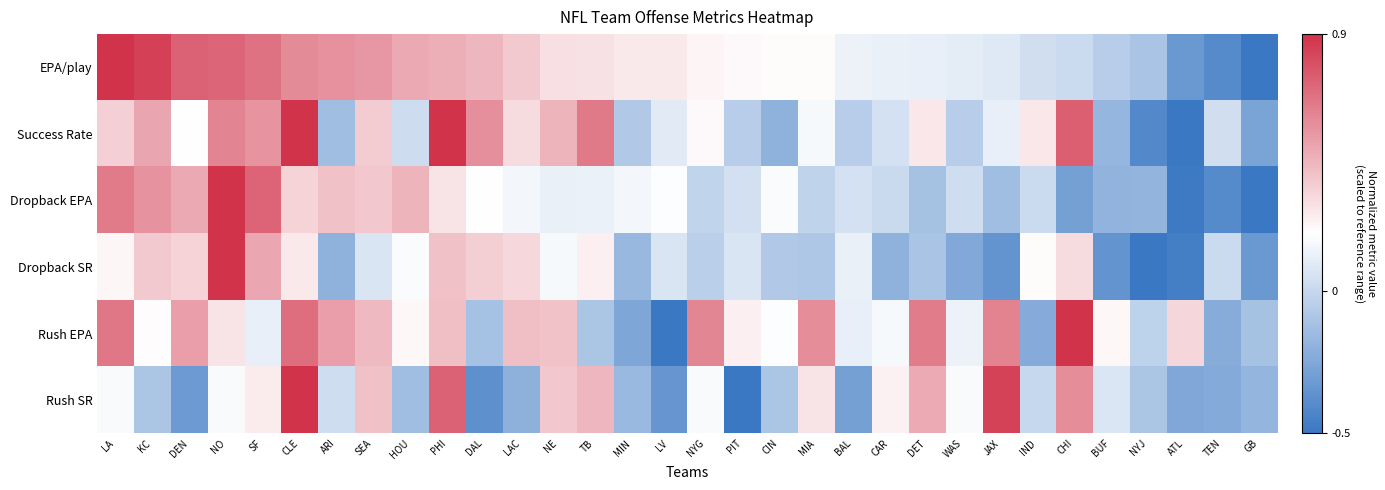

Reading right to left, transcribe all the data shown in this chart.

EPA/play: GB=-0.5	TEN=-0.4	ATL=-0.3	NYJ=-0.1	BUF=-0.1	CHI=0.0	IND=0.0	JAX=0.1	WAS=0.1	DET=0.1	CAR=0.1	BAL=0.1	MIA=0.2	CIN=0.2	PIT=0.2	NYG=0.2	LV=0.3	MIN=0.3	TB=0.3	NE=0.3	LAC=0.4	DAL=0.4	PHI=0.5	HOU=0.5	SEA=0.6	ARI=0.6	CLE=0.6	SF=0.7	NO=0.7	DEN=0.7	KC=0.8	LA=0.9
Success Rate: GB=-0.3	TEN=0.0	ATL=-0.5	NYJ=-0.4	BUF=-0.2	CHI=0.7	IND=0.3	JAX=0.1	WAS=-0.1	DET=0.3	CAR=0.0	BAL=-0.1	MIA=0.2	CIN=-0.2	PIT=-0.1	NYG=0.2	LV=0.1	MIN=-0.1	TB=0.7	NE=0.5	LAC=0.3	DAL=0.6	PHI=0.9	HOU=0.0	SEA=0.4	ARI=-0.1	CLE=0.9	SF=0.6	NO=0.6	DEN=0.2	KC=0.5	LA=0.4
Dropback EPA: GB=-0.5	TEN=-0.4	ATL=-0.5	NYJ=-0.2	BUF=-0.2	CHI=-0.3	IND=0.0	JAX=-0.1	WAS=0.0	DET=-0.1	CAR=0.0	BAL=0.0	MIA=-0.0	CIN=0.2	PIT=0.0	NYG=-0.0	LV=0.2	MIN=0.2	TB=0.1	NE=0.1	LAC=0.2	DAL=0.2	PHI=0.3	HOU=0.5	SEA=0.4	ARI=0.4	CLE=0.3	SF=0.7	NO=0.9	DEN=0.5	KC=0.6	LA=0.7
Dropback SR: GB=-0.3	TEN=0.0	ATL=-0.5	NYJ=-0.5	BUF=-0.4	CHI=0.3	IND=0.2	JAX=-0.3	WAS=-0.2	DET=-0.1	CAR=-0.2	BAL=0.1	MIA=-0.1	CIN=-0.1	PIT=0.1	NYG=-0.0	LV=0.1	MIN=-0.2	TB=0.3	NE=0.2	LAC=0.3	DAL=0.4	PHI=0.4	HOU=0.2	SEA=0.1	ARI=-0.2	CLE=0.3	SF=0.5	NO=0.9	DEN=0.3	KC=0.4	LA=0.2
Rush EPA: GB=-0.1	TEN=-0.2	ATL=0.3	NYJ=-0.0	BUF=0.2	CHI=0.9	IND=-0.2	JAX=0.6	WAS=0.1	DET=0.6	CAR=0.2	BAL=0.1	MIA=0.6	CIN=0.2	PIT=0.3	NYG=0.6	LV=-0.5	MIN=-0.3	TB=-0.1	NE=0.4	LAC=0.4	DAL=-0.1	PHI=0.4	HOU=0.2	SEA=0.4	ARI=0.5	CLE=0.7	SF=0.1	NO=0.3	DEN=0.5	KC=0.2	LA=0.7
Rush SR: GB=-0.2	TEN=-0.2	ATL=-0.3	NYJ=-0.1	BUF=0.1	CHI=0.6	IND=-0.0	JAX=0.8	WAS=0.2	DET=0.5	CAR=0.2	BAL=-0.3	MIA=0.3	CIN=-0.1	PIT=-0.5	NYG=0.2	LV=-0.3	MIN=-0.2	TB=0.4	NE=0.4	LAC=-0.2	DAL=-0.4	PHI=0.7	HOU=-0.1	SEA=0.4	ARI=0.0	CLE=0.9	SF=0.3	NO=0.2	DEN=-0.3	KC=-0.1	LA=0.2